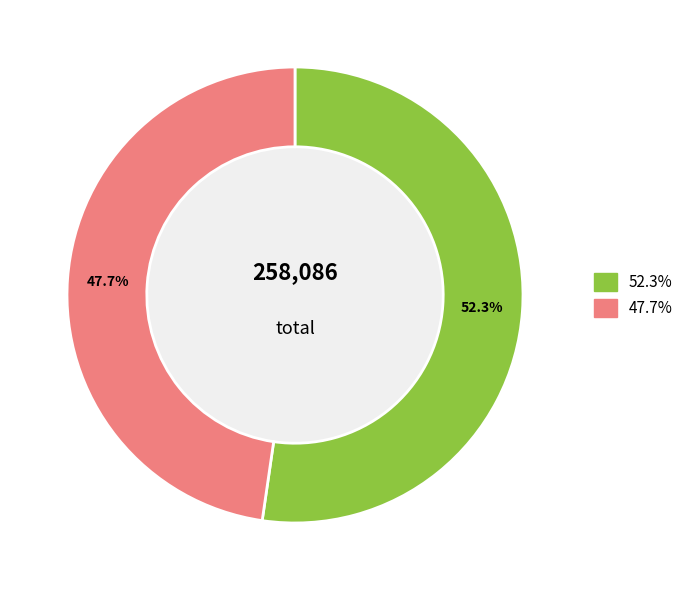

Is there a majority slice in this chart?

Yes